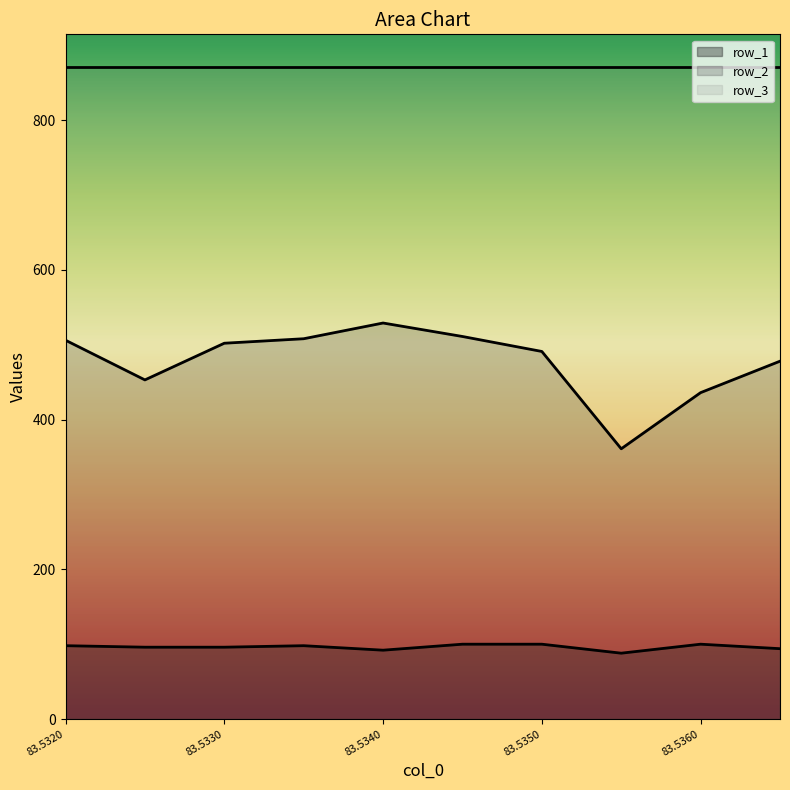

True or false: row_1 and row_2 intersect in this chart.

False